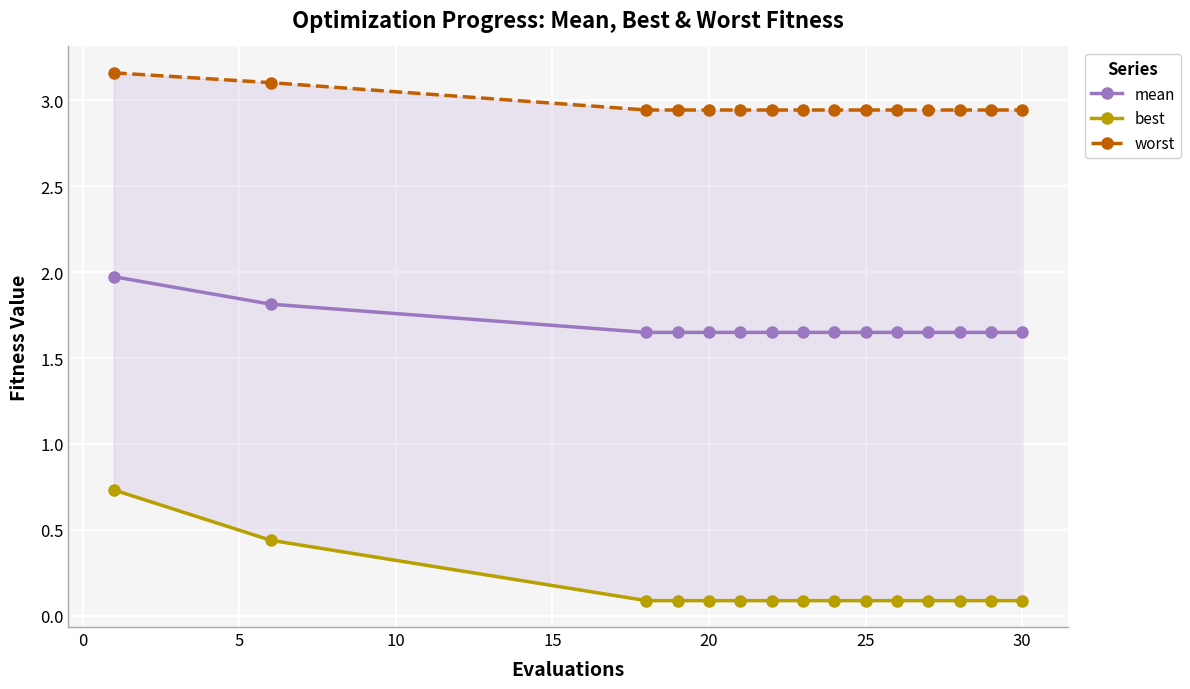

What is the difference between the maximum and minimum values in the mean series?

0.3